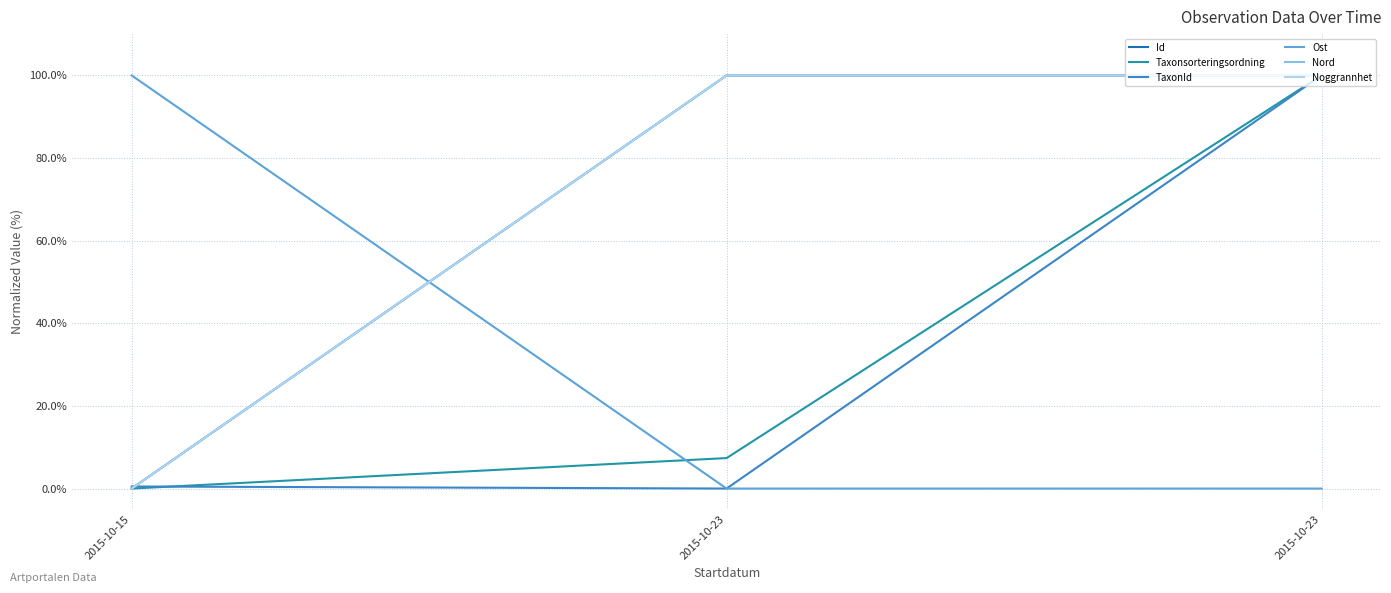

Which series has the largest range (max minus min)?

Id